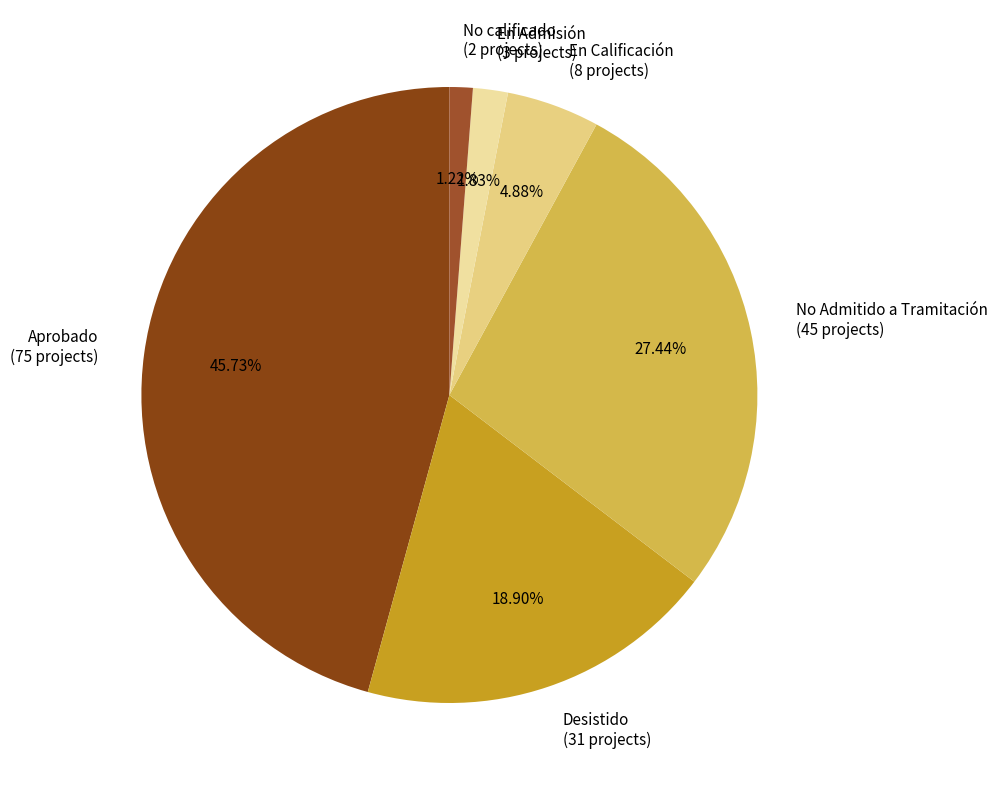

How many segments does this pie chart have?

6